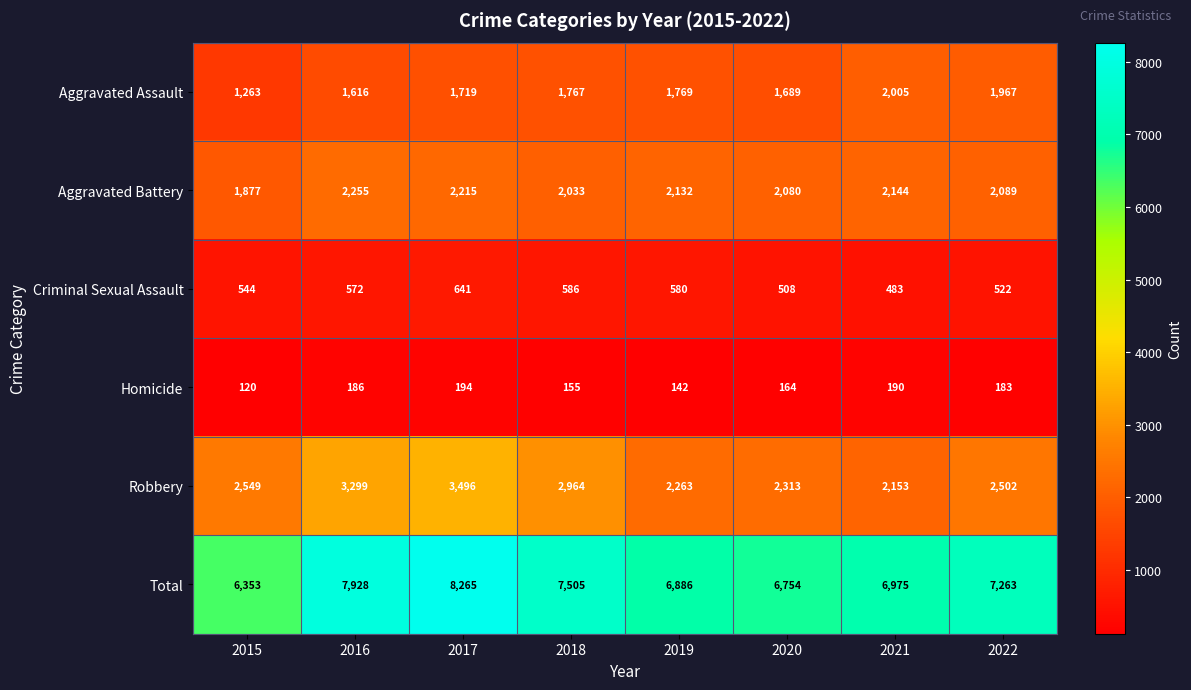

Which series has the widest spread of values?

Total